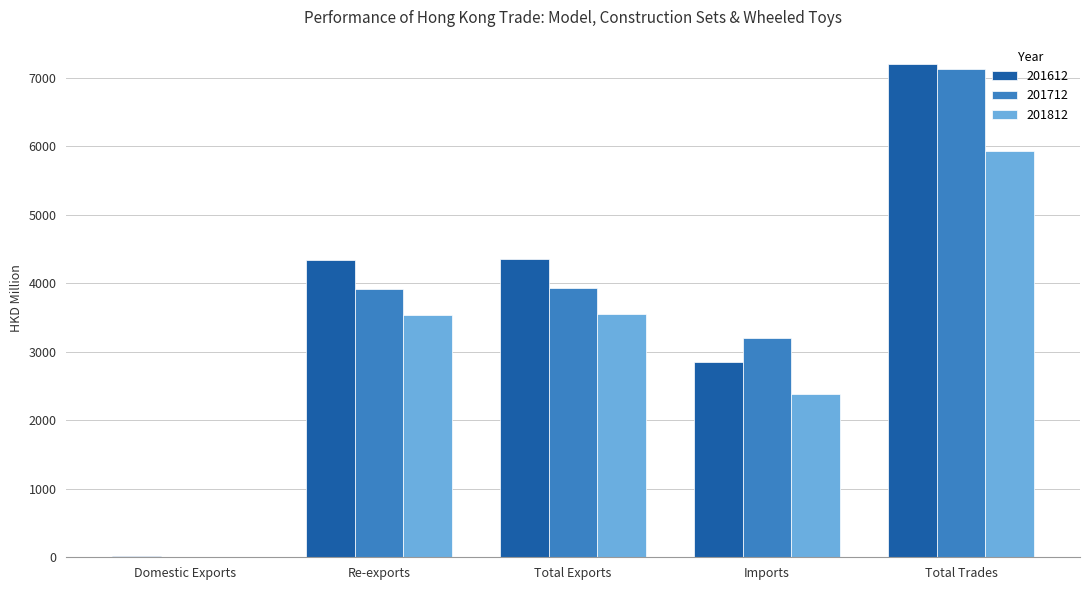

The 201612 series shows 4348.3 at Total Exports. True or false?

True